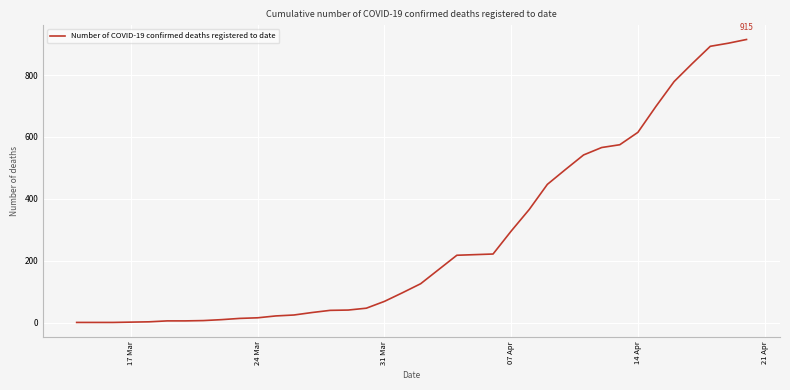

What is the greatest value displayed?

915